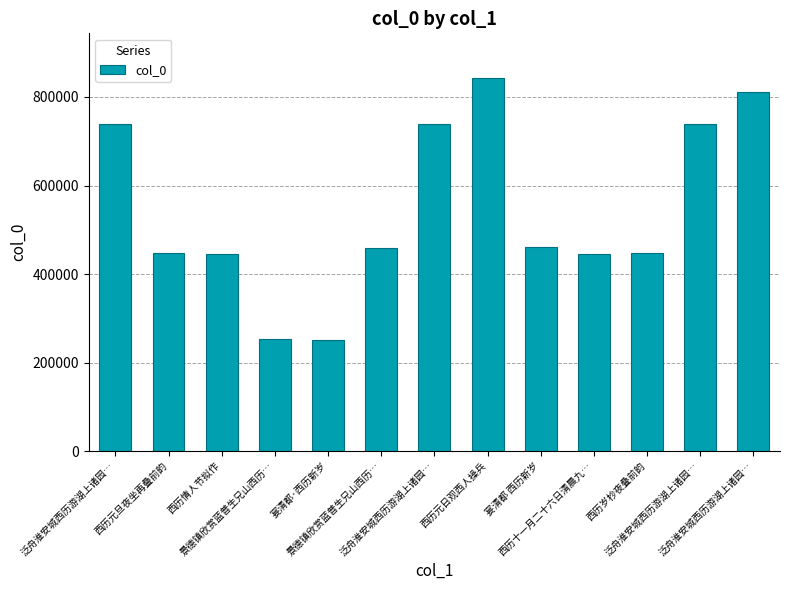

How many bars are there in total?

13